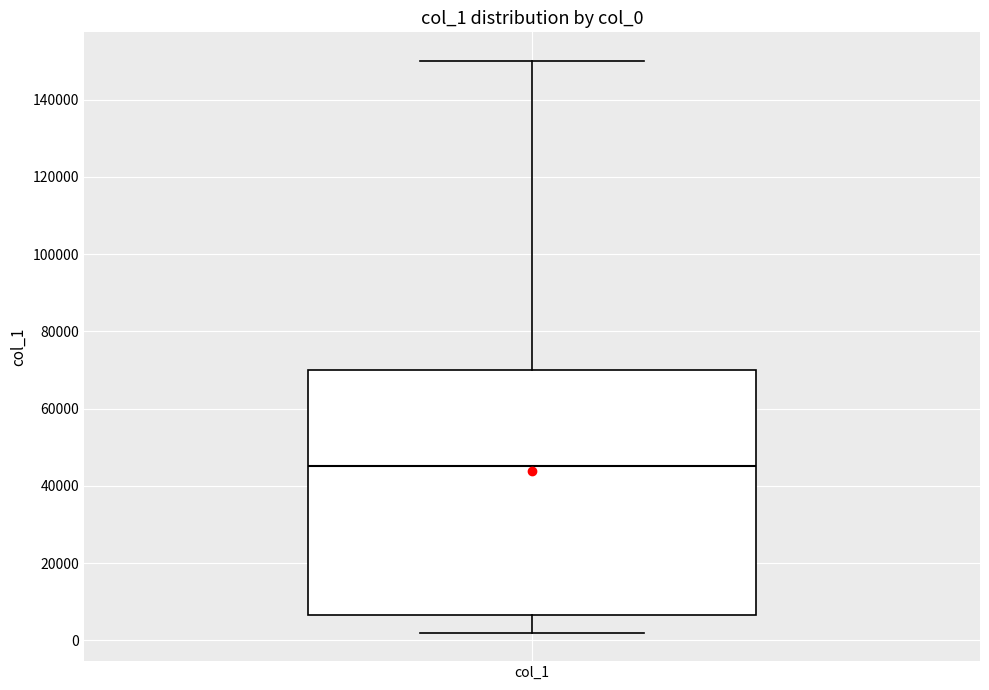

Transcribe this box plot: give where the median line is, the range the box spans, and where the two whiskers end, as read against the y-axis. The values are not printed on the chart, so give them approximately, as read against the axis.

median 46000, box 6000 to 70000, whiskers 2000 to 150000